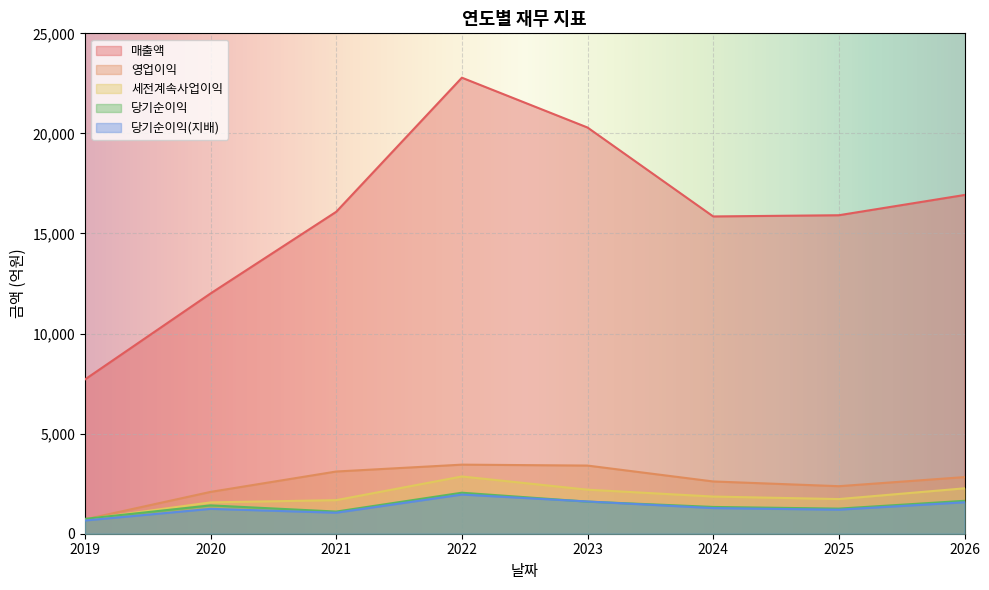

Reading left to right, list all the values displayed in this chart.

매출액: 2019=7706	2020=12004	2021=16084	2022=22784	2023=20294	2024=15852	2025=15912	2026=16924
영업이익: 2019=715	2020=2090	2021=3108	2022=3451	2023=3405	2024=2611	2025=2375	2026=2829
세전계속사업이익: 2019=716	2020=1565	2021=1677	2022=2860	2023=2200	2024=1857	2025=1731	2026=2268
당기순이익: 2019=743	2020=1416	2021=1107	2022=2049	2023=1603	2024=1338	2025=1254	2026=1644
당기순이익(지배): 2019=661	2020=1242	2021=1050	2022=1957	2023=1611	2024=1281	2025=1201	2026=1570